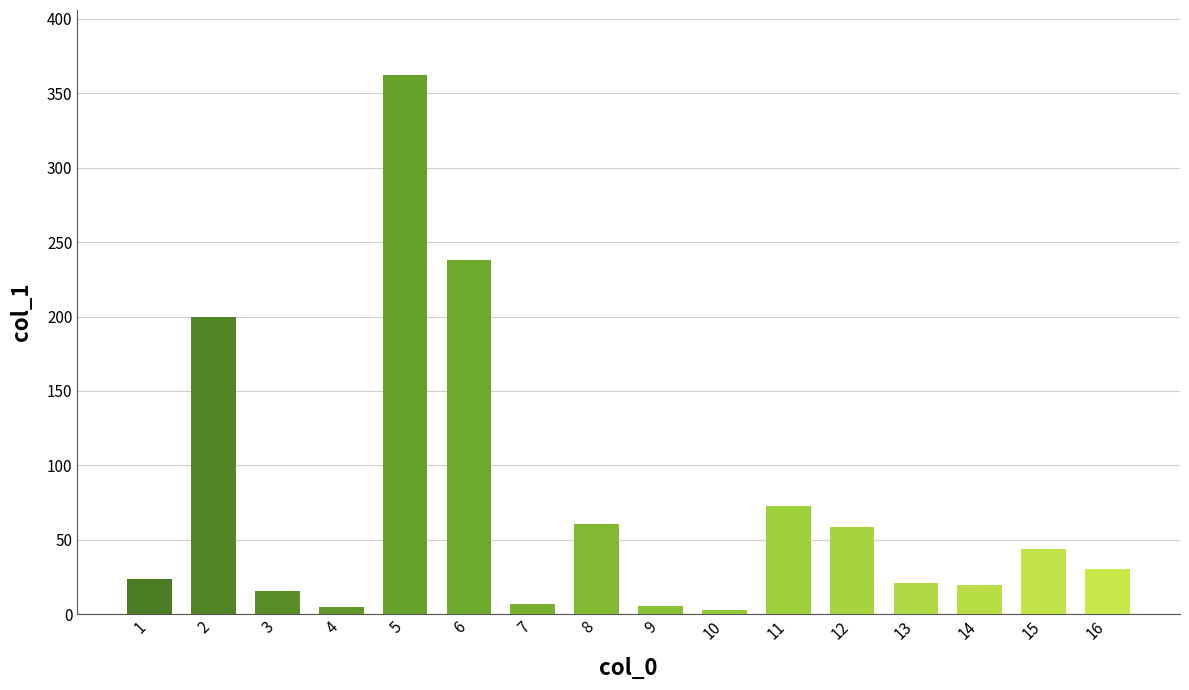

What value does the data have at 12?

58.7